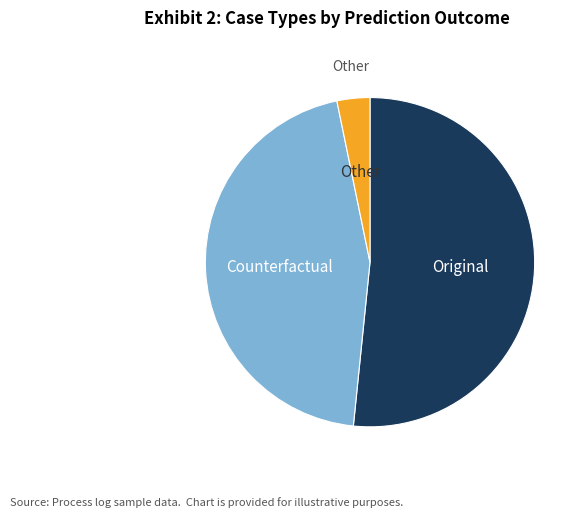

Does any single category account for the majority?

Yes